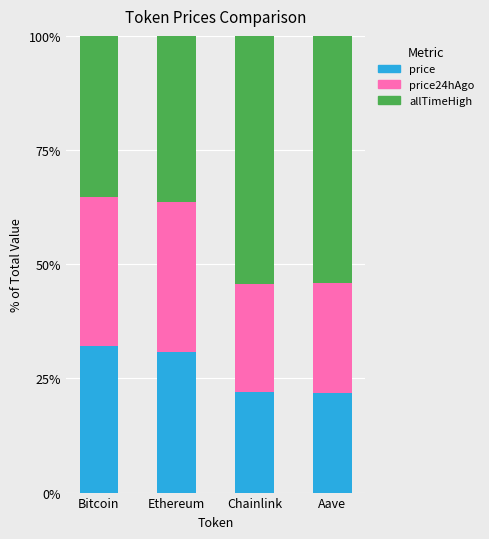

What is the total value across all series at Ethereum?

100.0